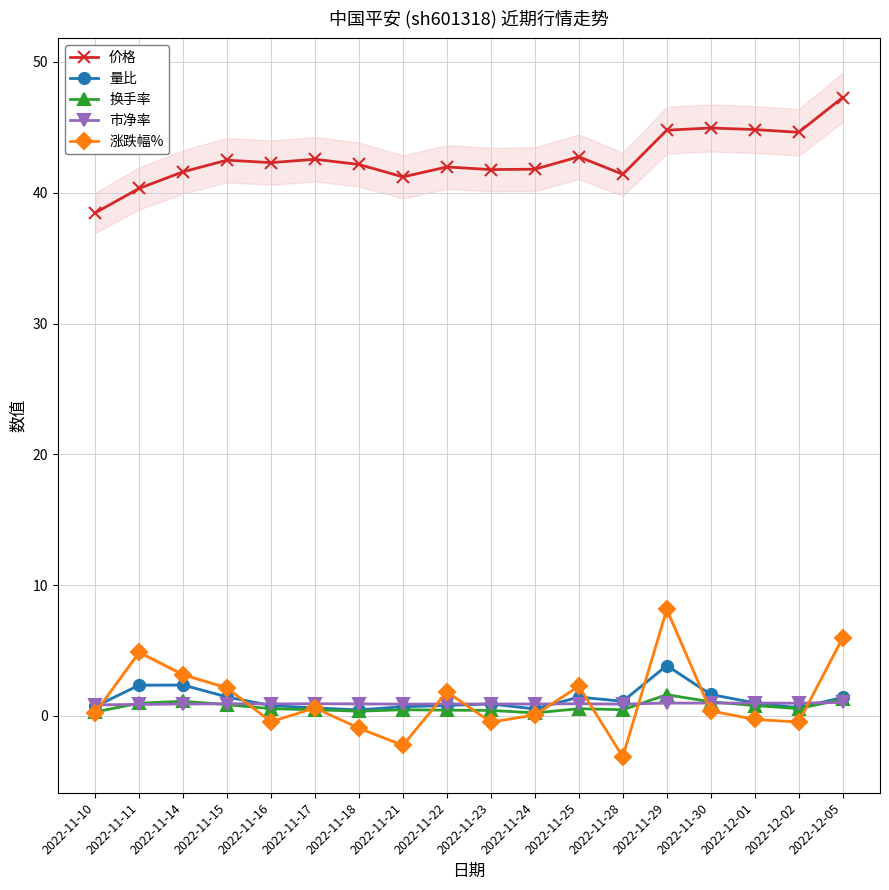

Does the chart display data point markers on the line(s)?

Yes